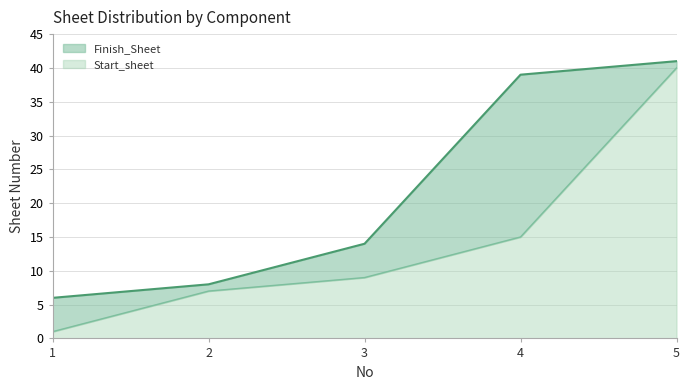

Which series has the widest spread of values?

Start_sheet